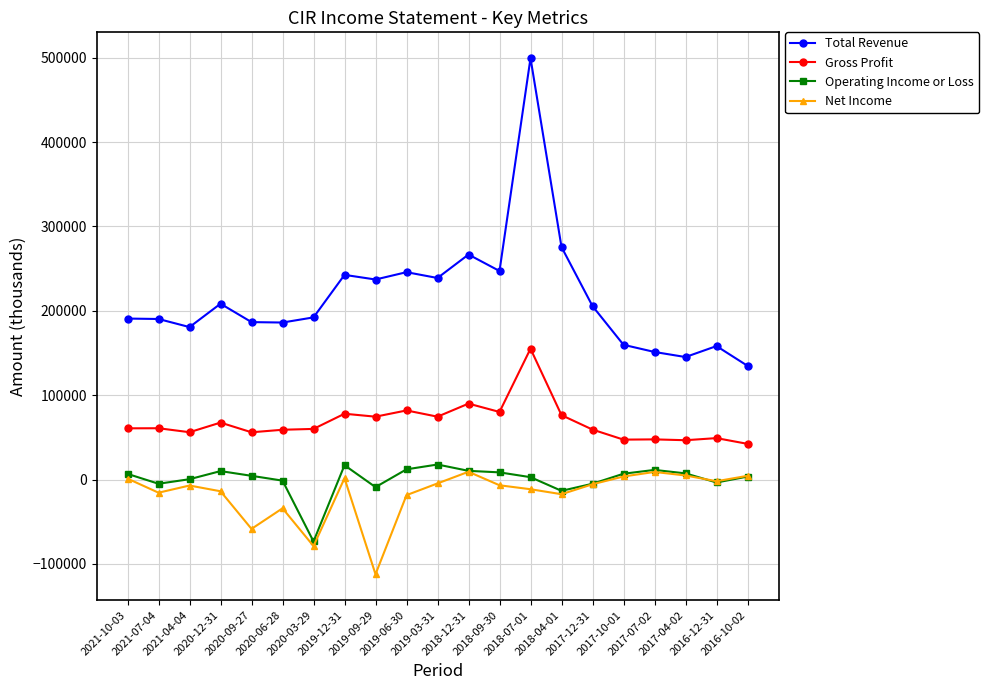

Does the chart have visible grid lines?

Yes